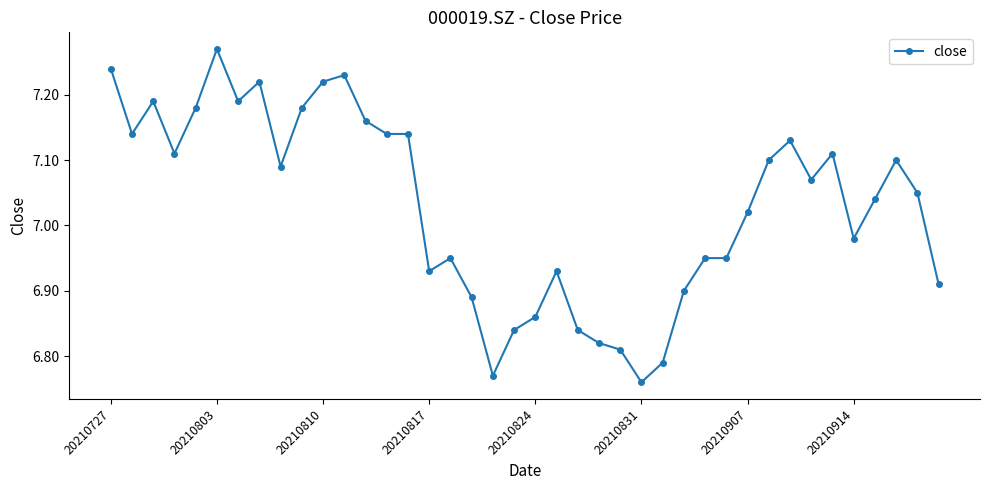

True or false: the data has more than 2 interior local peaks.

True